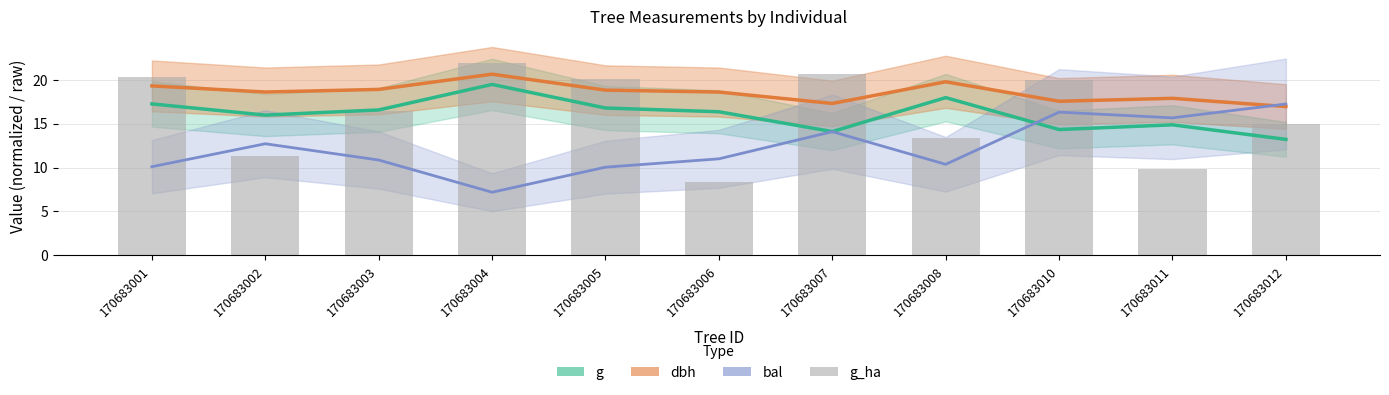

At which label is the value closest to 15?

170683012